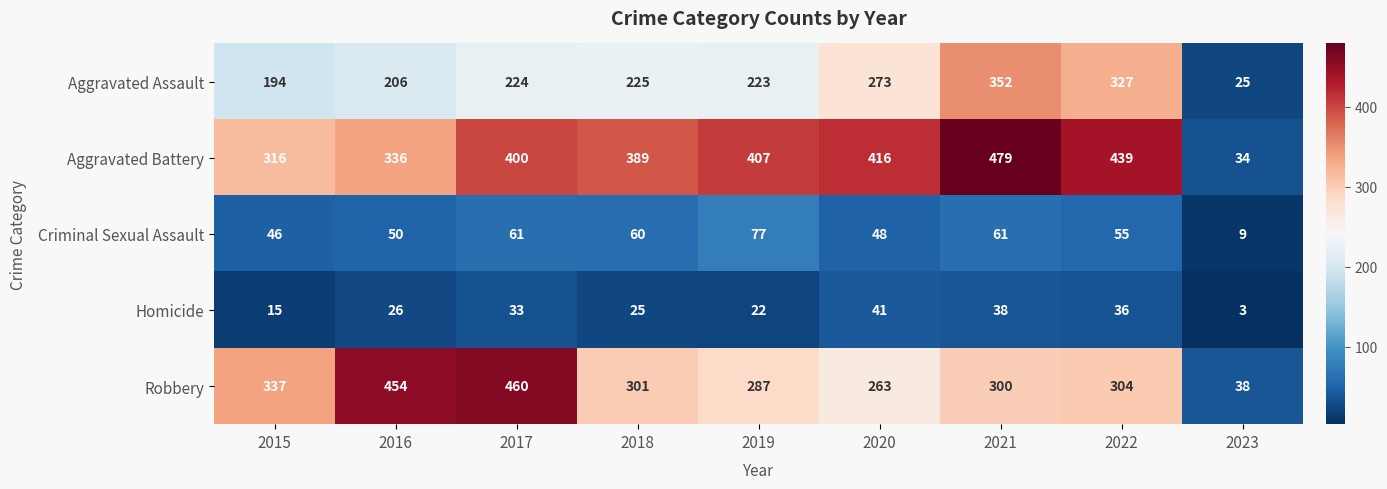

Which series has the largest range (max minus min)?

Aggravated Battery